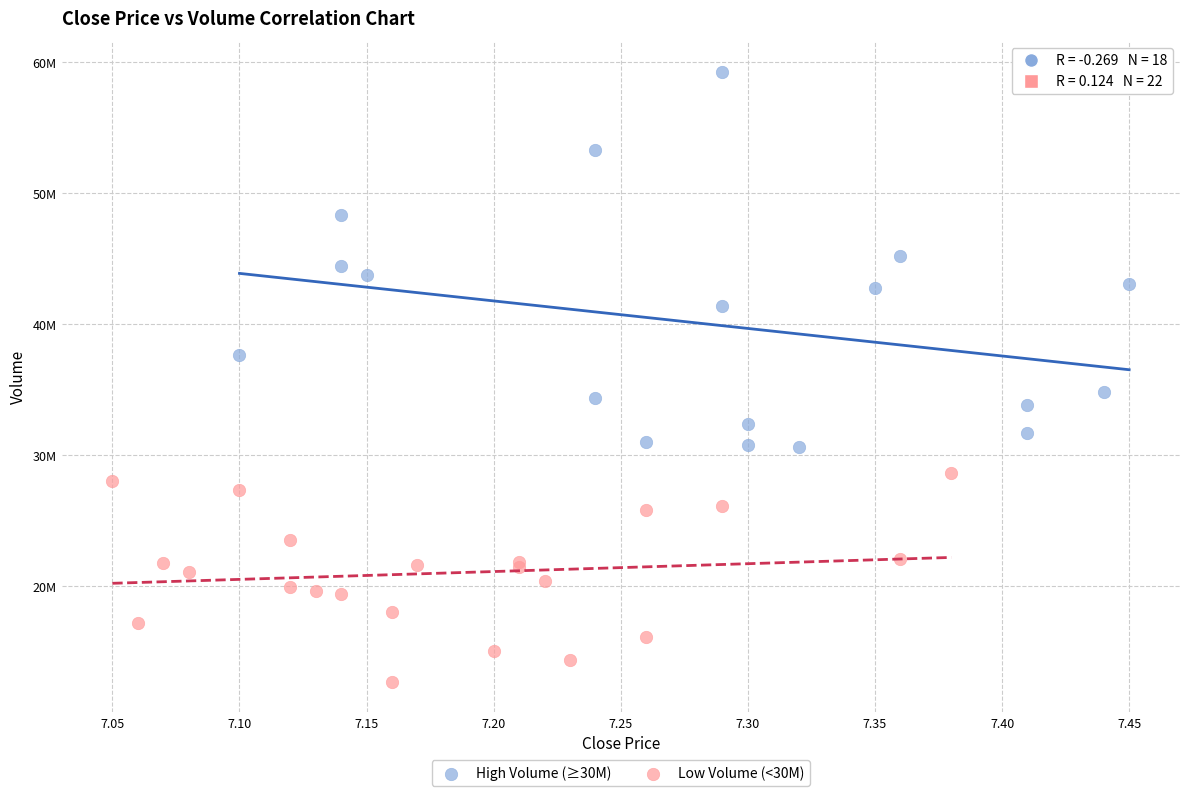

What are all the series names shown in the legend?

High Volume (≥30M), Low Volume (<30M)